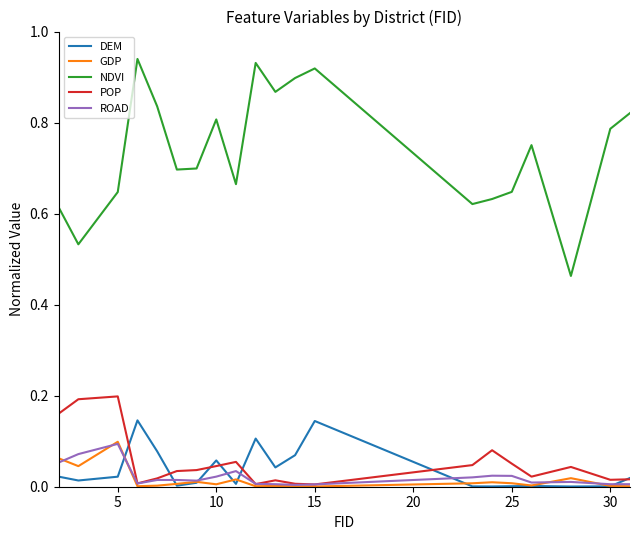

Which series has the widest spread of values?

NDVI